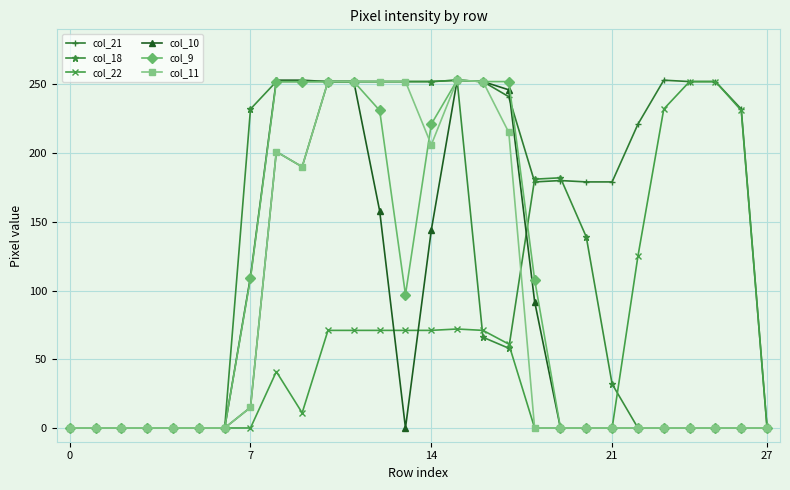

Which series has the largest total across all categories?

col_21